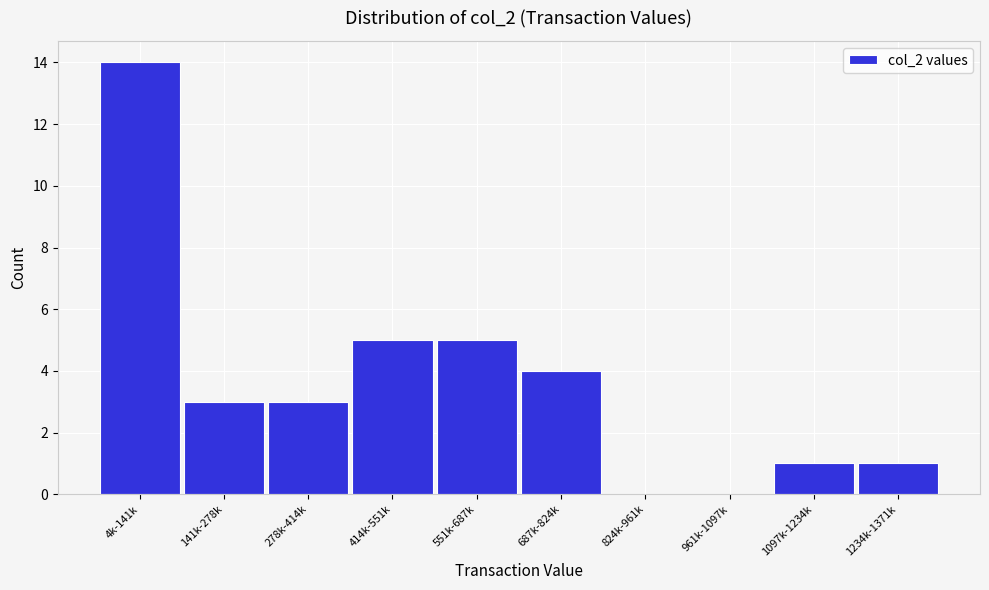

Reading right to left, transcribe all the data shown in this chart.

1234k-1371k=1	1097k-1234k=1	961k-1097k=0	824k-961k=0	687k-824k=4	551k-687k=5	414k-551k=5	278k-414k=3	141k-278k=3	4k-141k=14